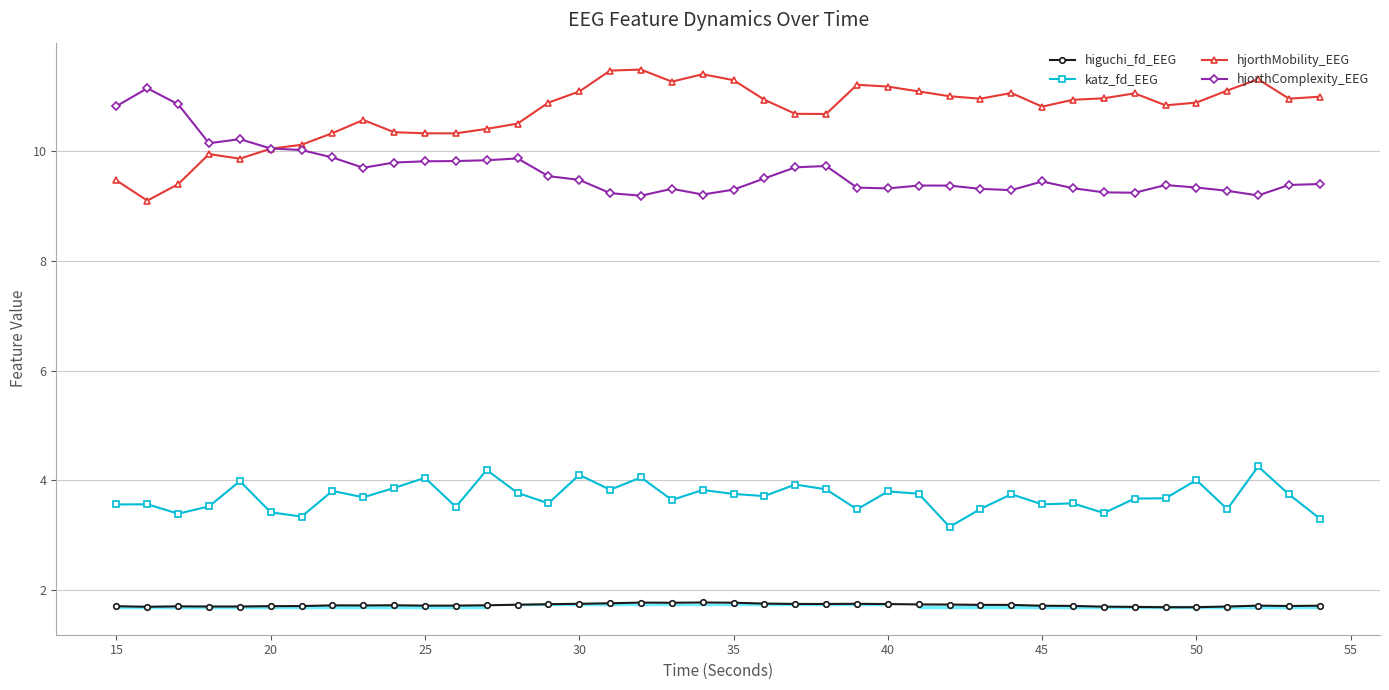

How many lines are shown in the chart?

4